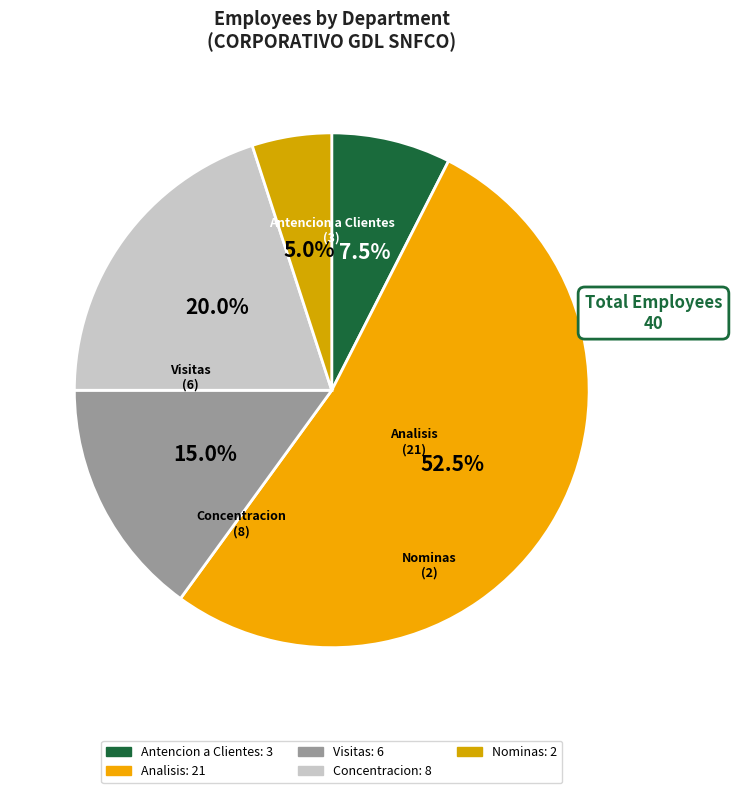

True or false: Antencion a Clientes accounts for 8% of the total.

True